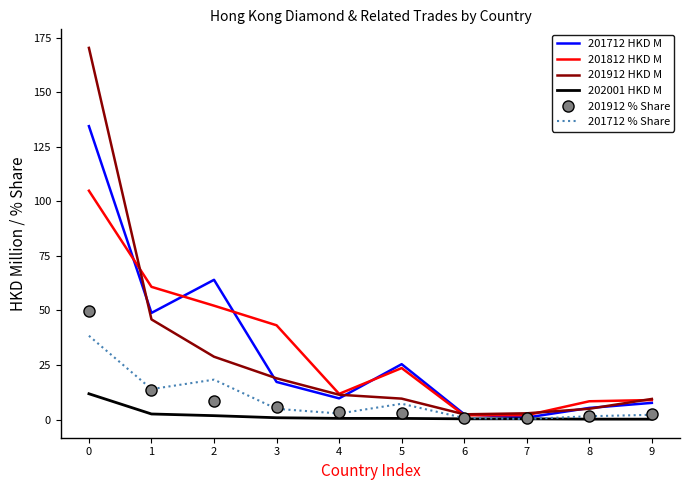

What is the maximum value shown in the chart?

170.4